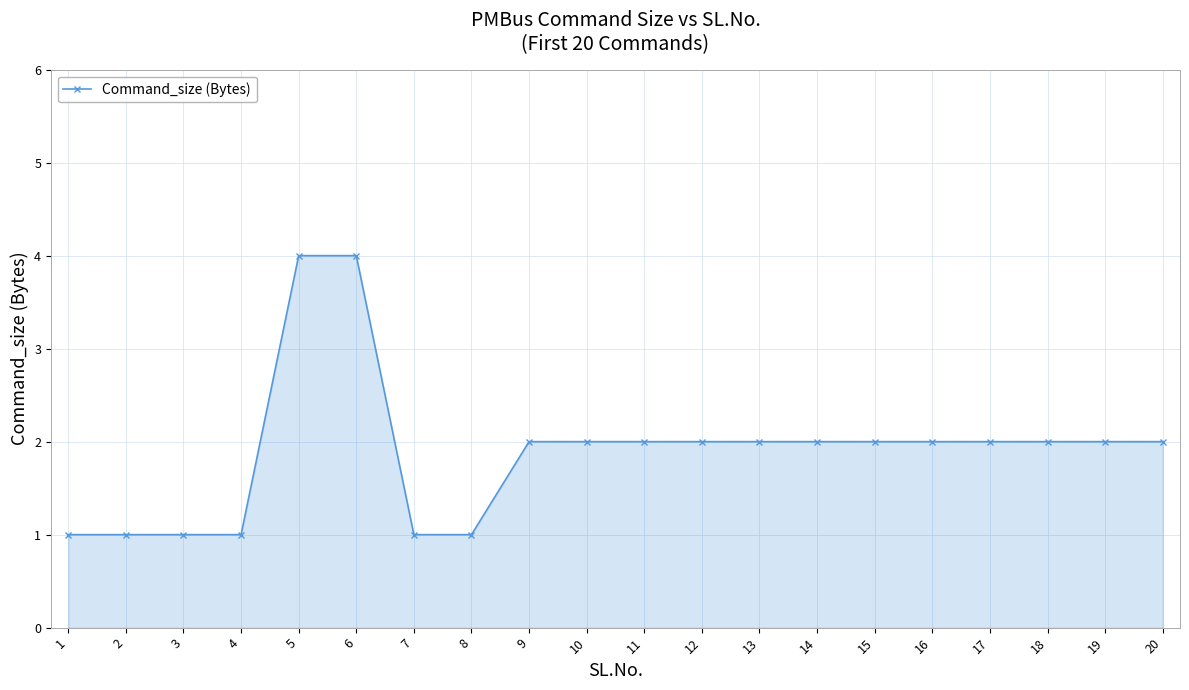

True or false: the data shows 2 at 16.

True